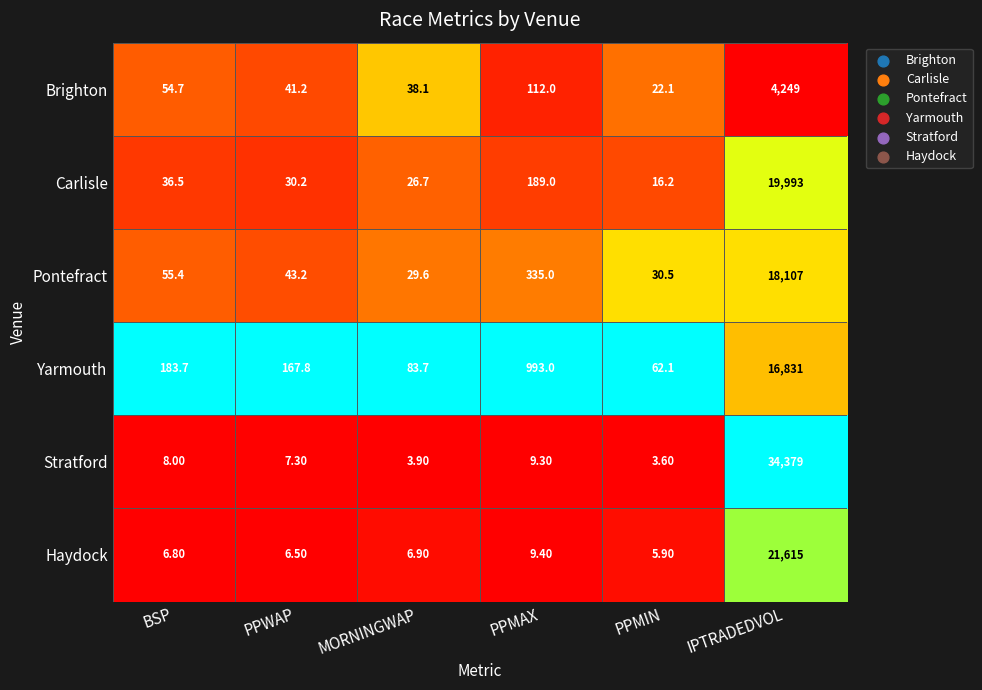

Which series has the widest spread of values?

Stratford